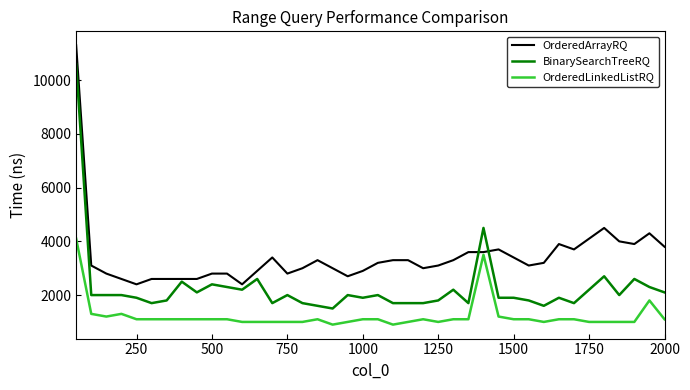

What is the minimum value for OrderedLinkedListRQ?

900